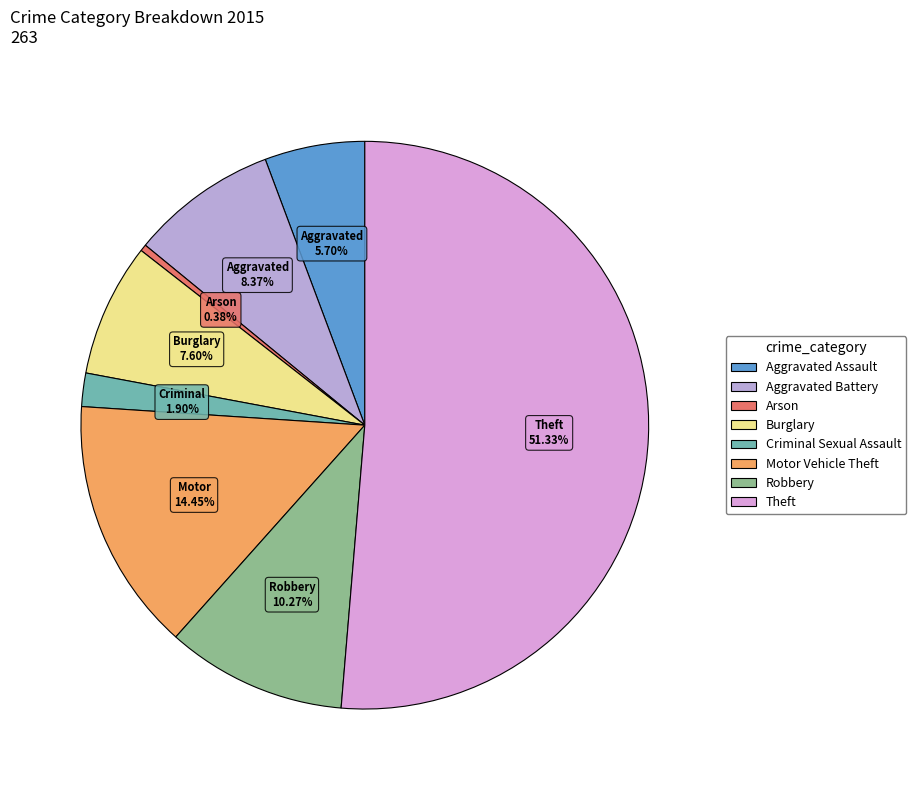

What percentage is the Motor Vehicle Theft slice, to the nearest percent?

14%